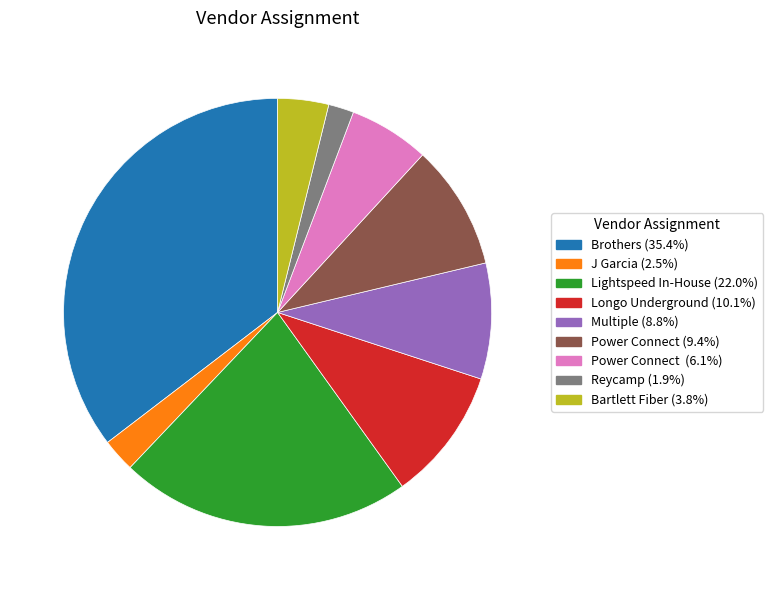

Is there any slice that represents more than half of the pie?

No